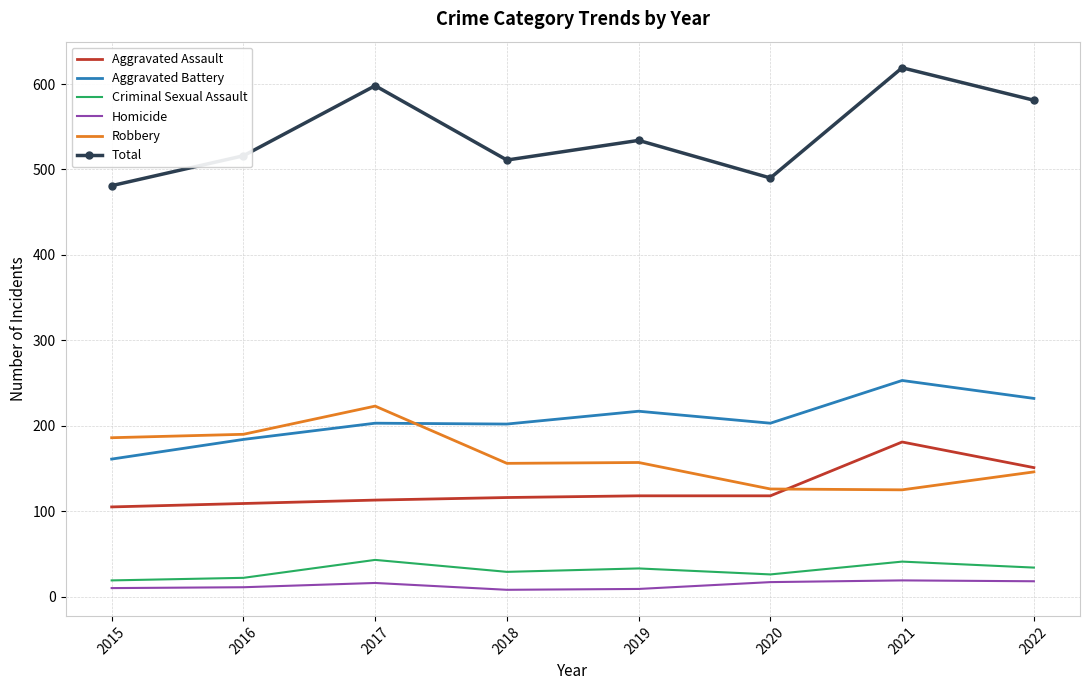

Where is Total nearest to the value 550?

2019